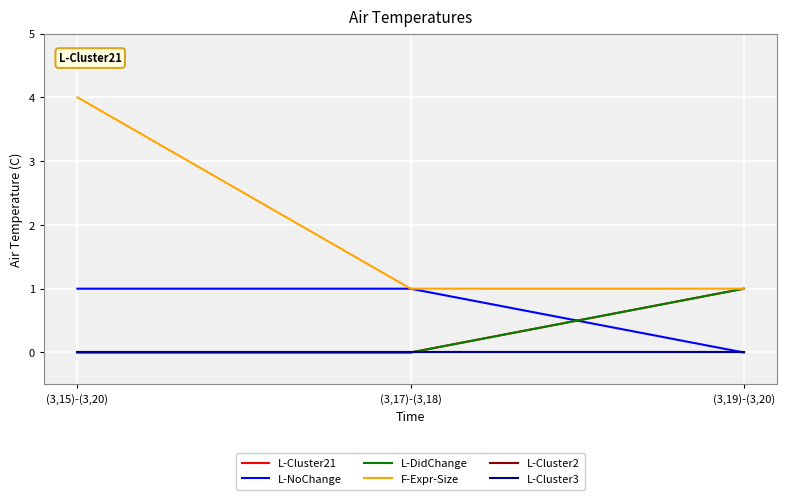

Does the chart display data point markers on the line(s)?

No